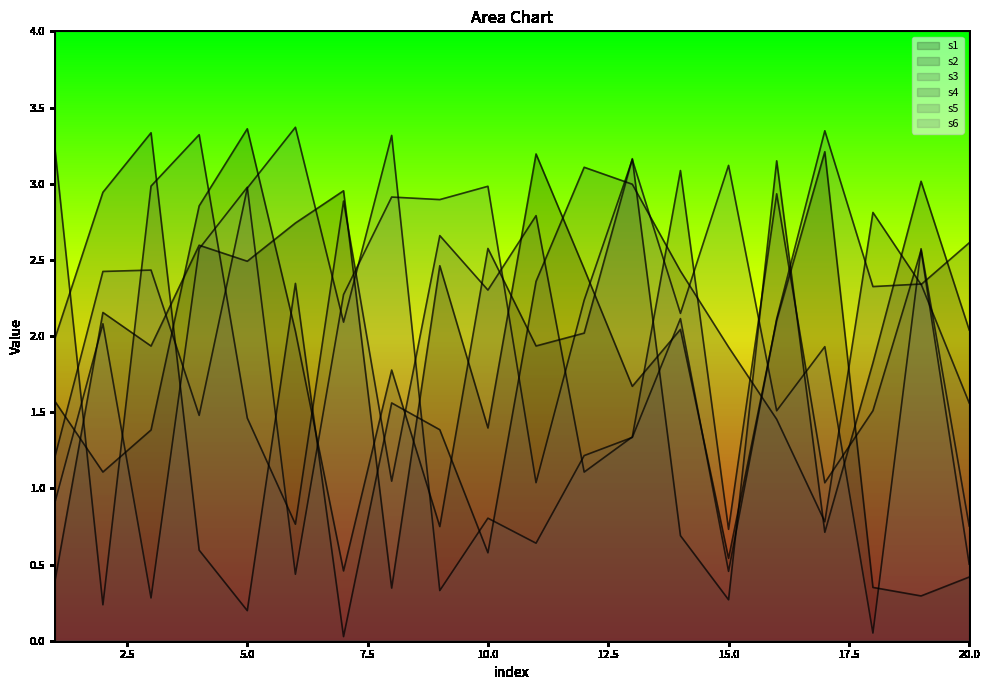

Is the value of s3 at 15 greater than the value of s1 at 17?

No